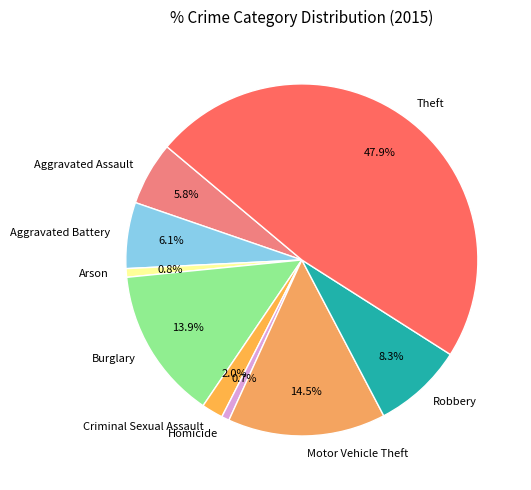

Combined, what portion of the pie is Burglary and Robbery?

22.2%